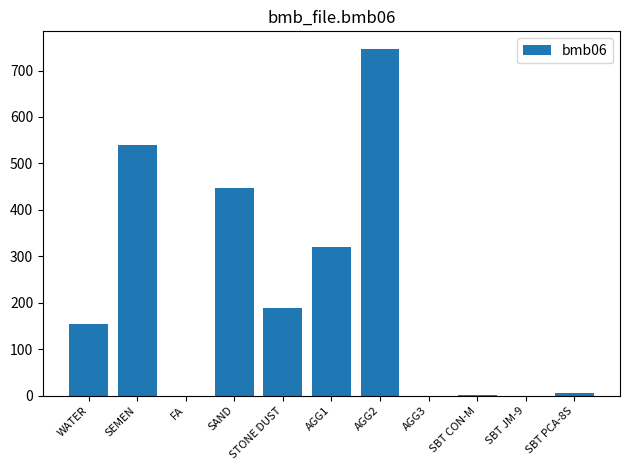

At which category does the chart reach its peak across all series?

AGG2